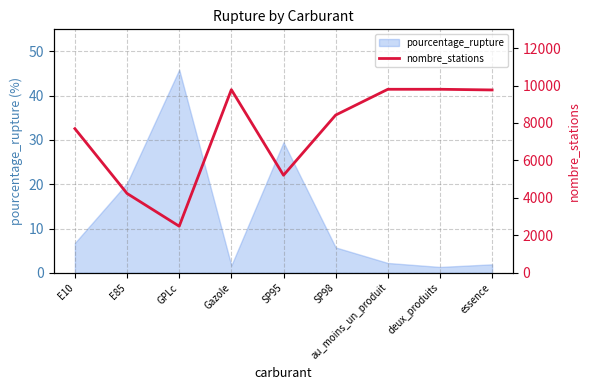

What is the label of the 3rd point from the right?

au_moins_un_produit